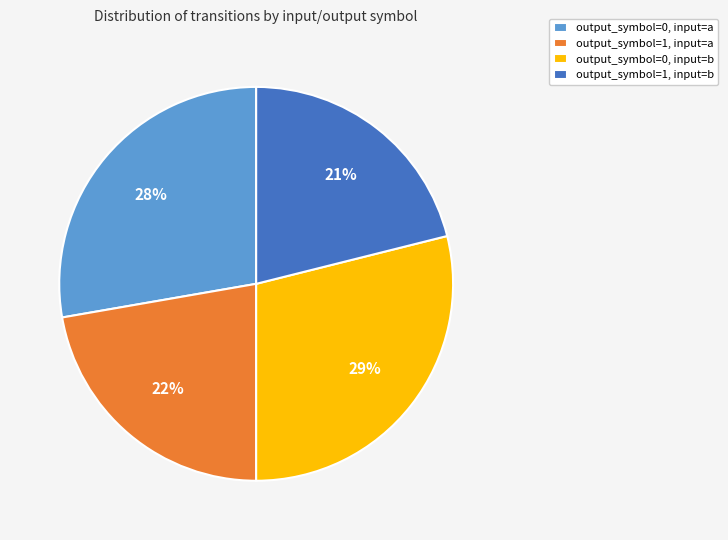

To the nearest percent, what is the combined percentage of output_symbol=0, input=a and output_symbol=0, input=b?

57%